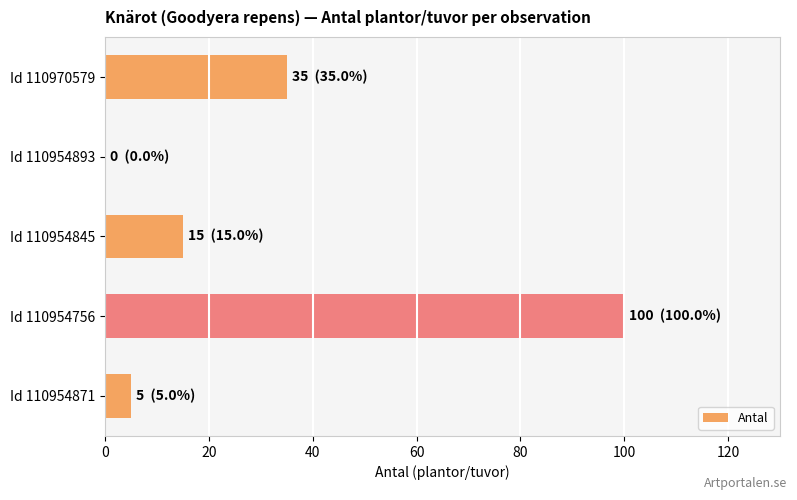

Where is the data nearest to the value 50?

Id 110970579